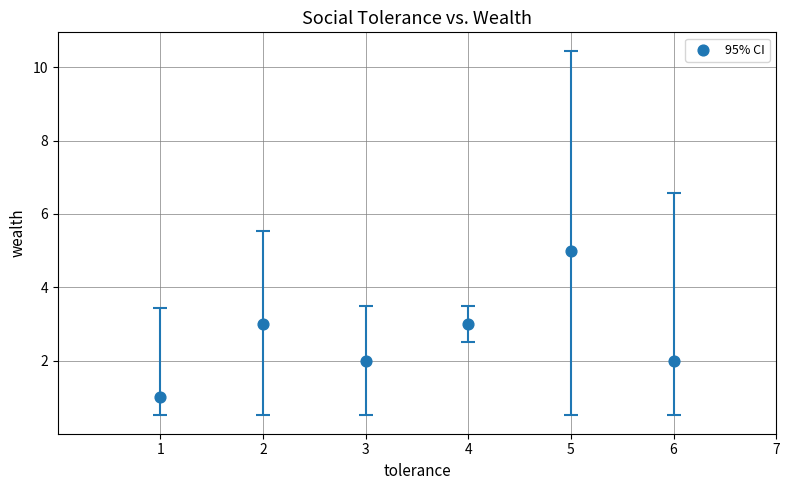

What is the range of X values (max minus min)?

5